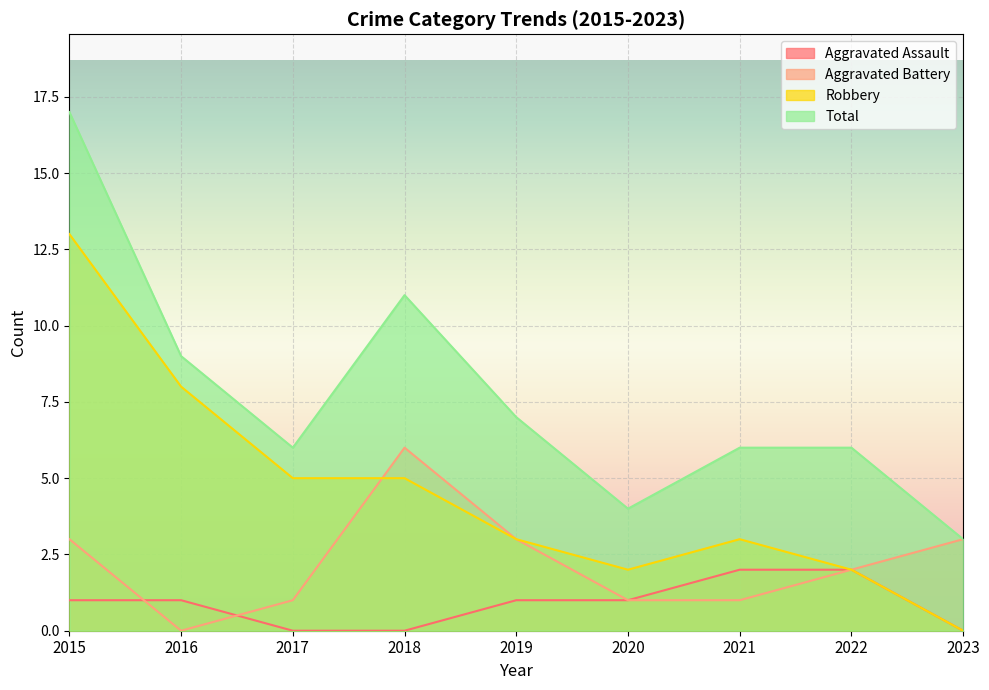

Which series changed the most between 2017 and 2023?

Robbery